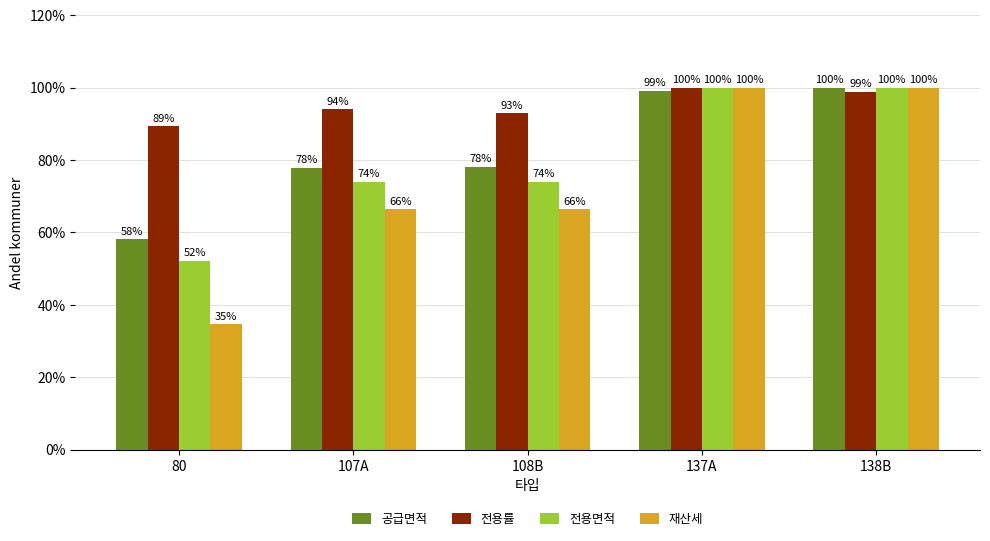

Does the chart contain any negative values?

No